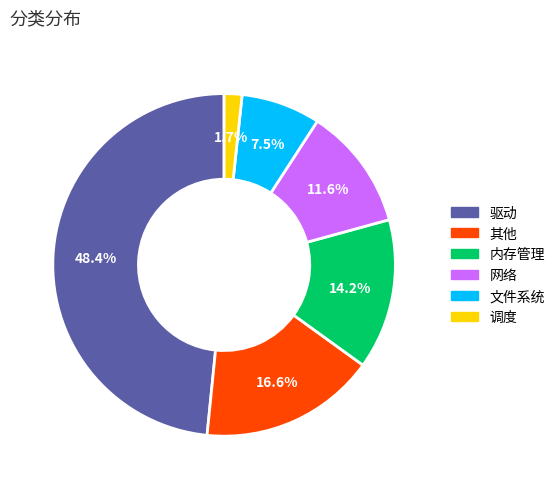

What percentage is NOT represented by 其他?

83.4%